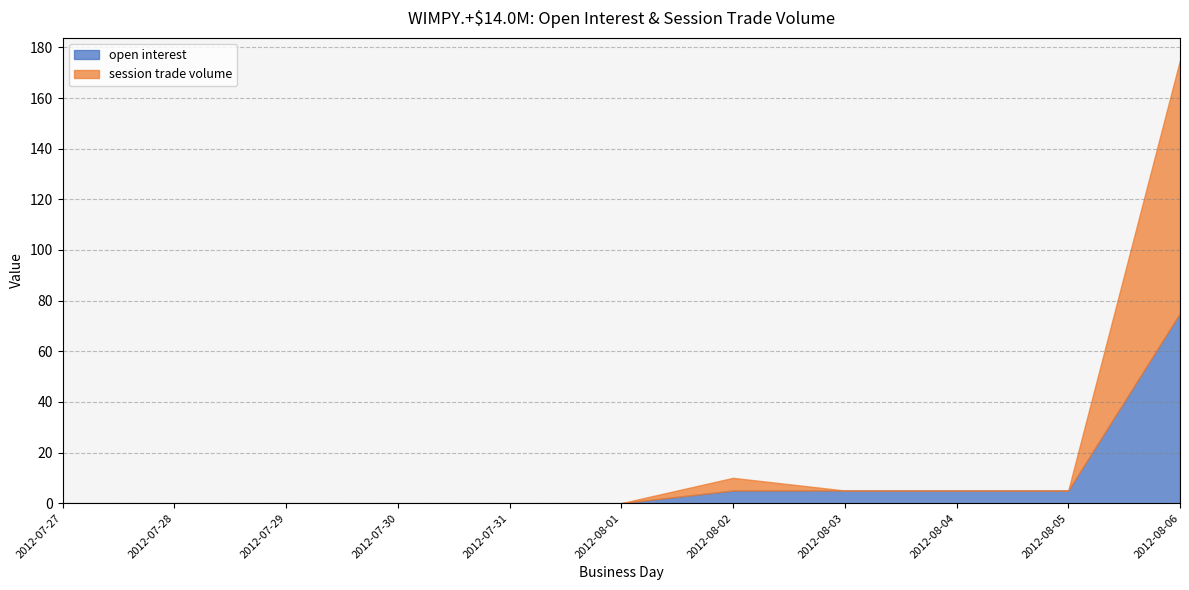

Which series has the widest spread of values?

session trade volume